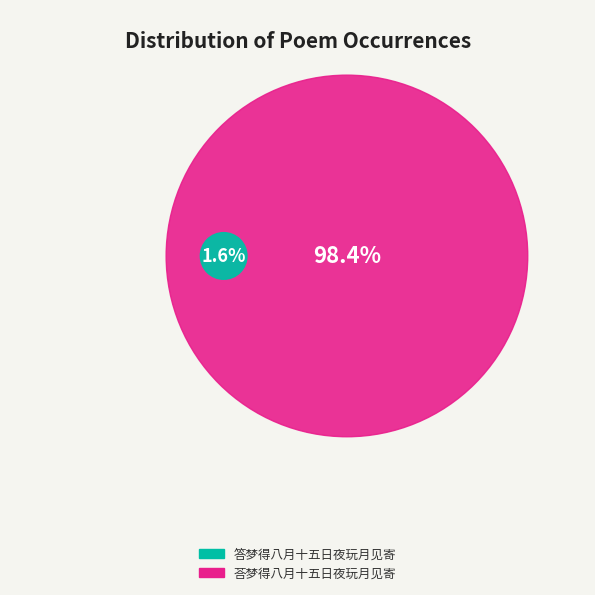

Which slice represents more than half of the pie?

荅梦得八月十五日夜玩月见寄